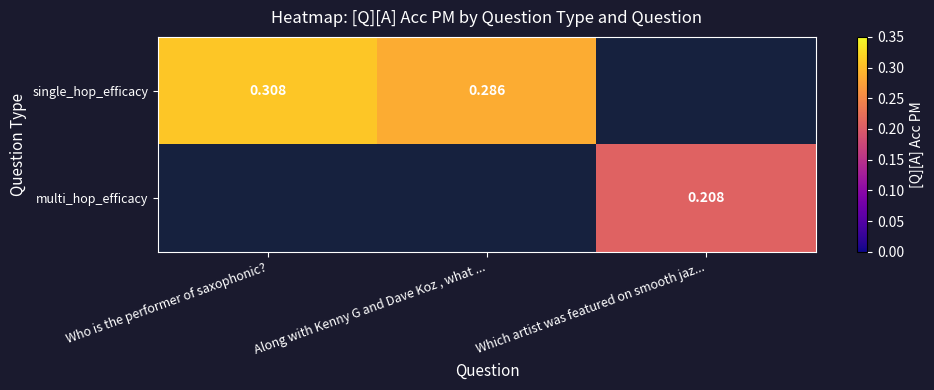

Is the value of multi_hop_efficacy at Which artist was featured on smooth jaz... greater than the value of single_hop_efficacy at Along with Kenny G and Dave Koz , what ...?

No